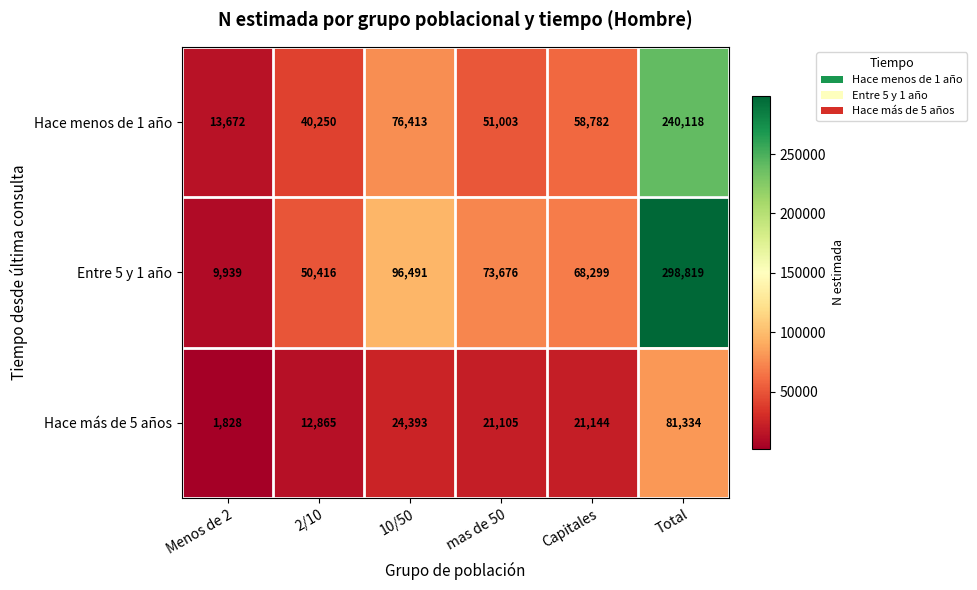

What value does the Hace menos de 1 año series have at Total, to the nearest 10?

240120